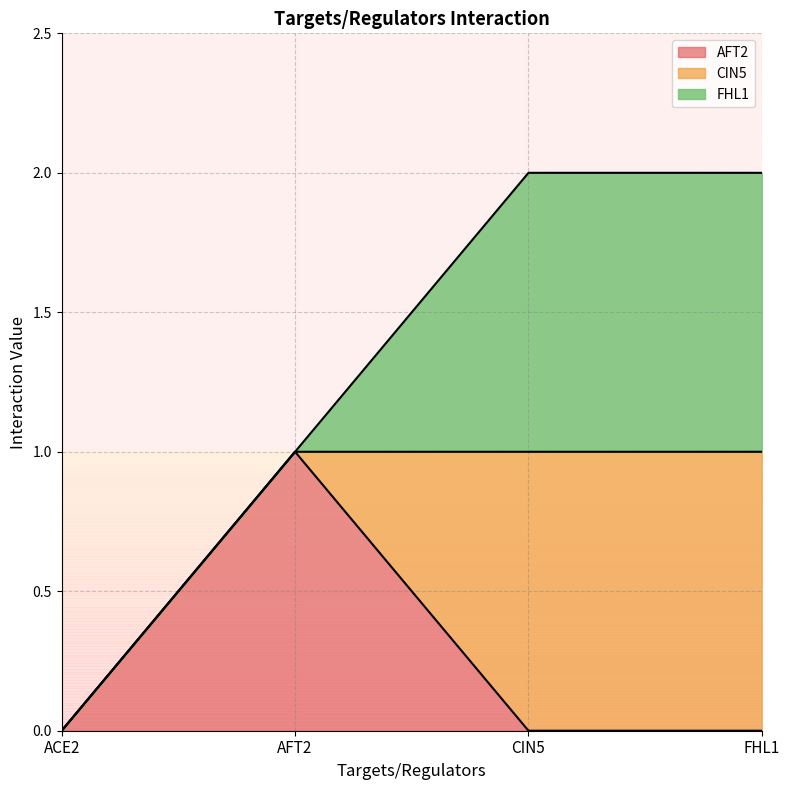

What is the total value across all series at AFT2?

1